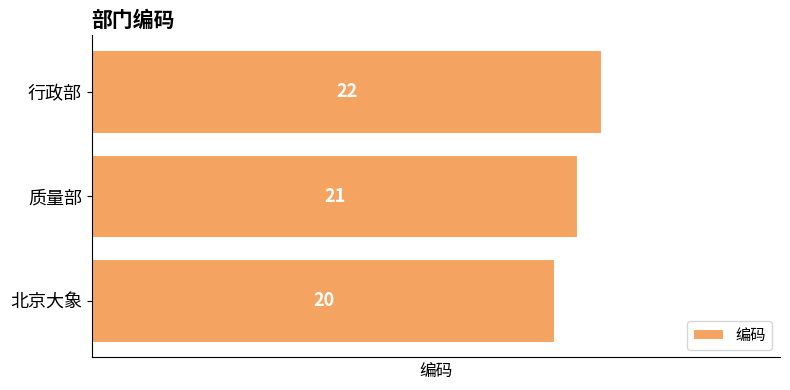

What is the sum of all values?

63